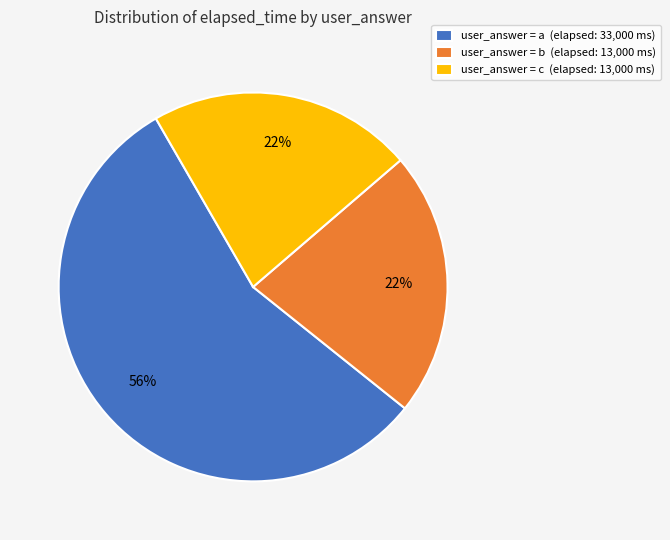

Combined, do user_answer = b (elapsed: 13,000 ms) and user_answer = c (elapsed: 13,000 ms) account for over 50%?

No